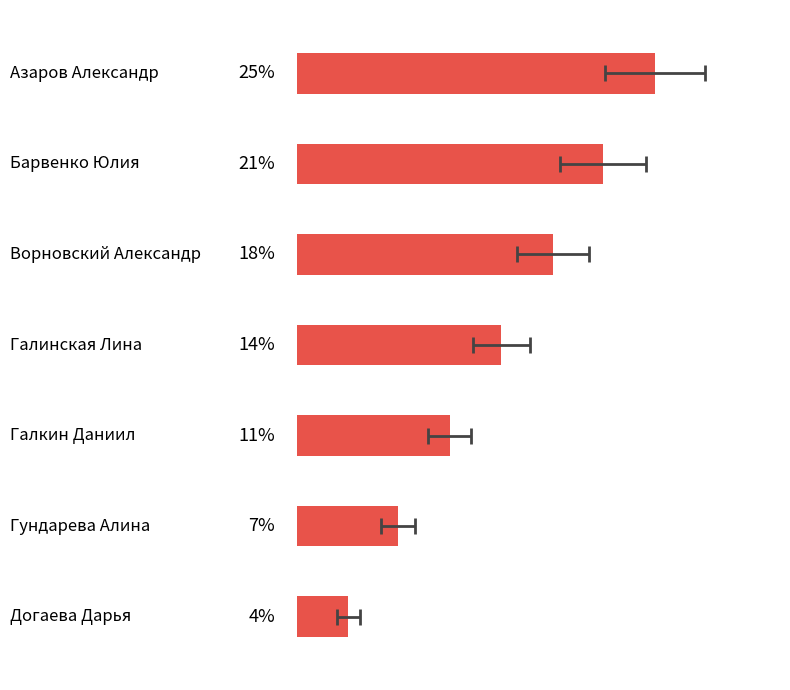

What is the value of the 2nd bar from the left?

21.4